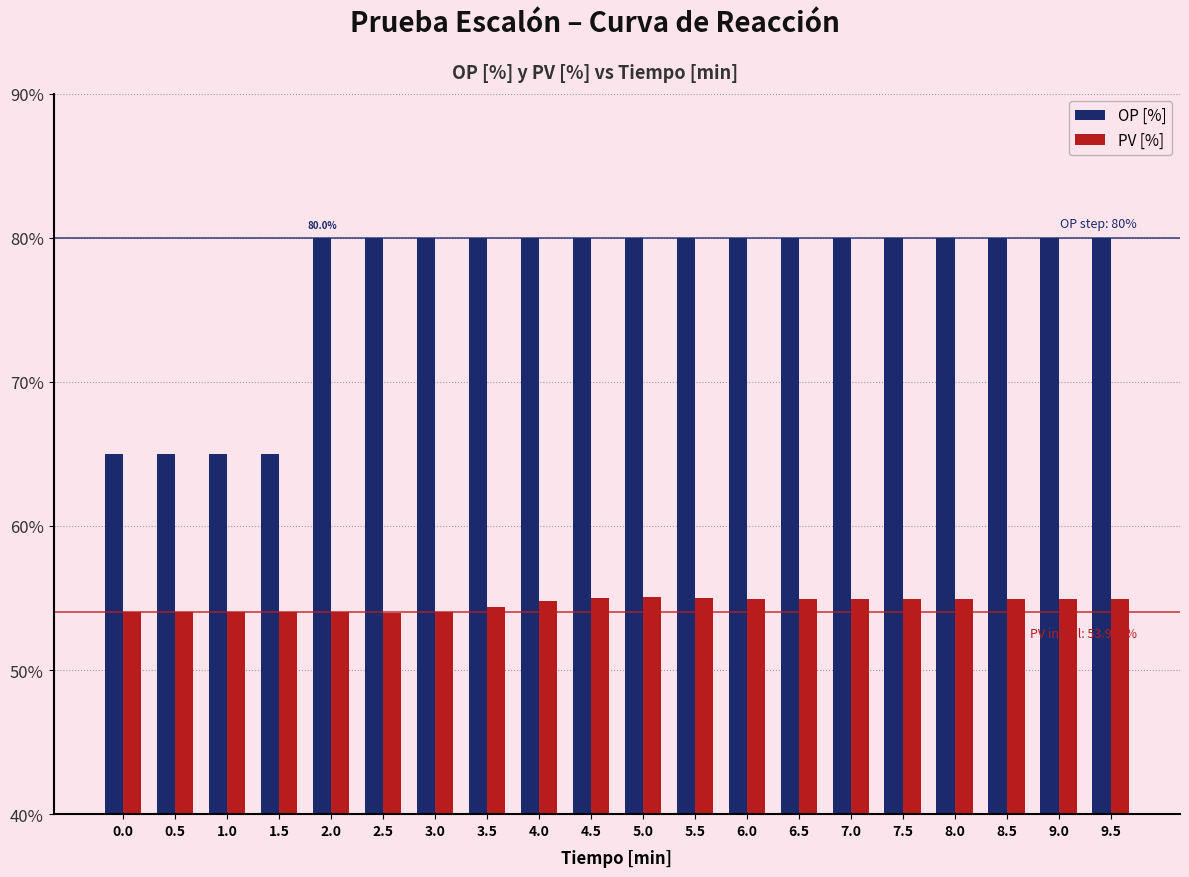

Which series has the largest total across all categories?

OP [%]